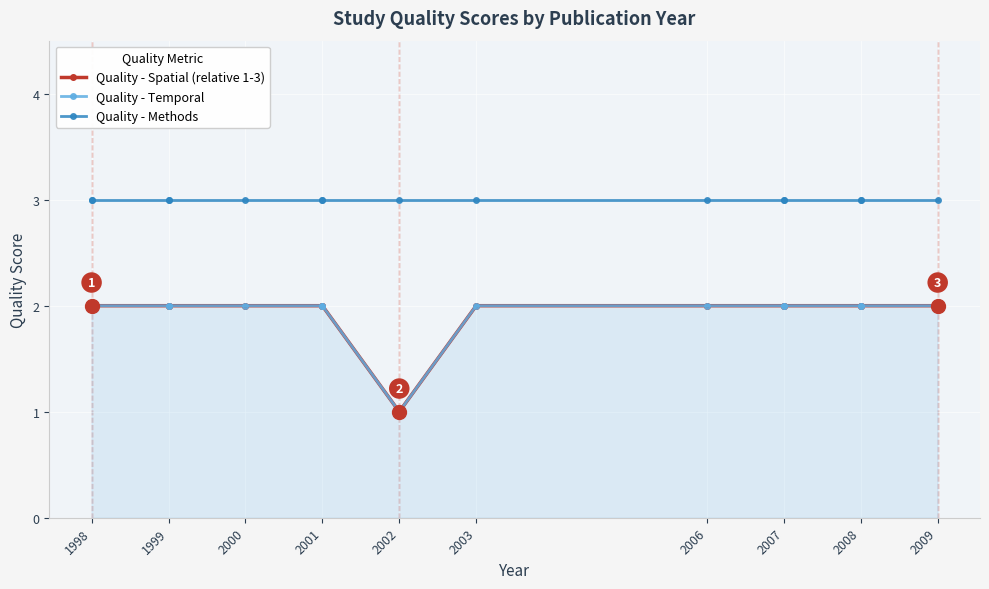

The Quality - Methods series shows 3 at 2008. True or false?

True